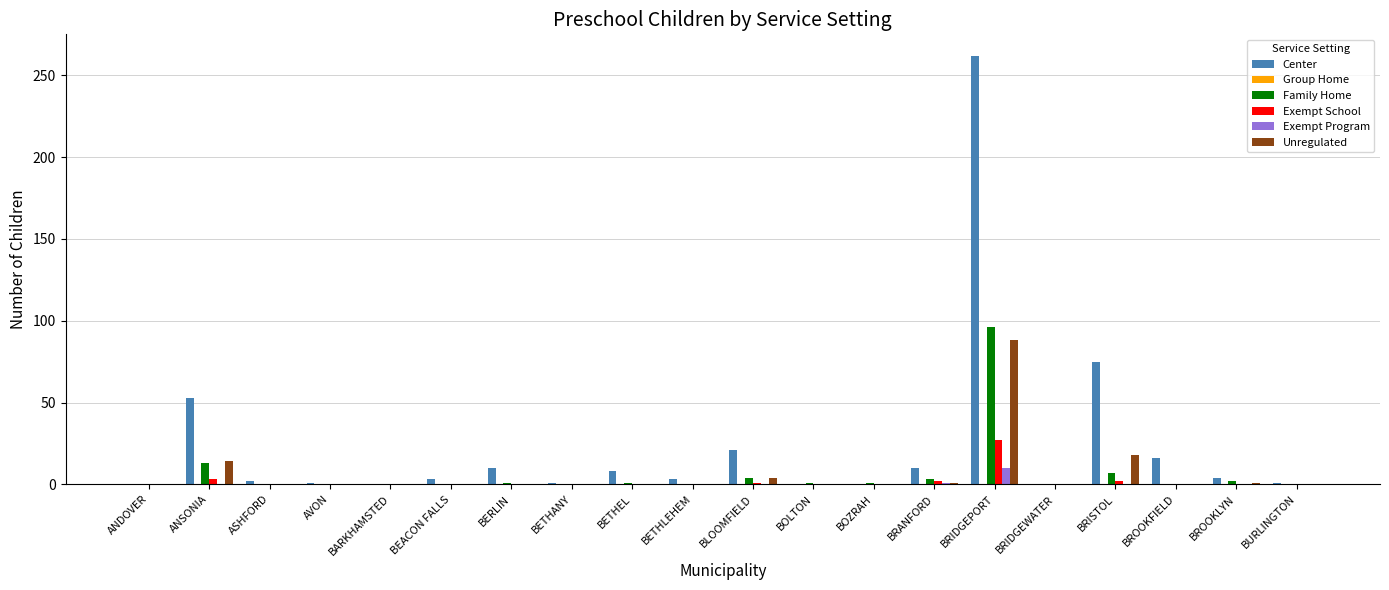

The Exempt Program series shows 0 at BETHLEHEM. True or false?

True